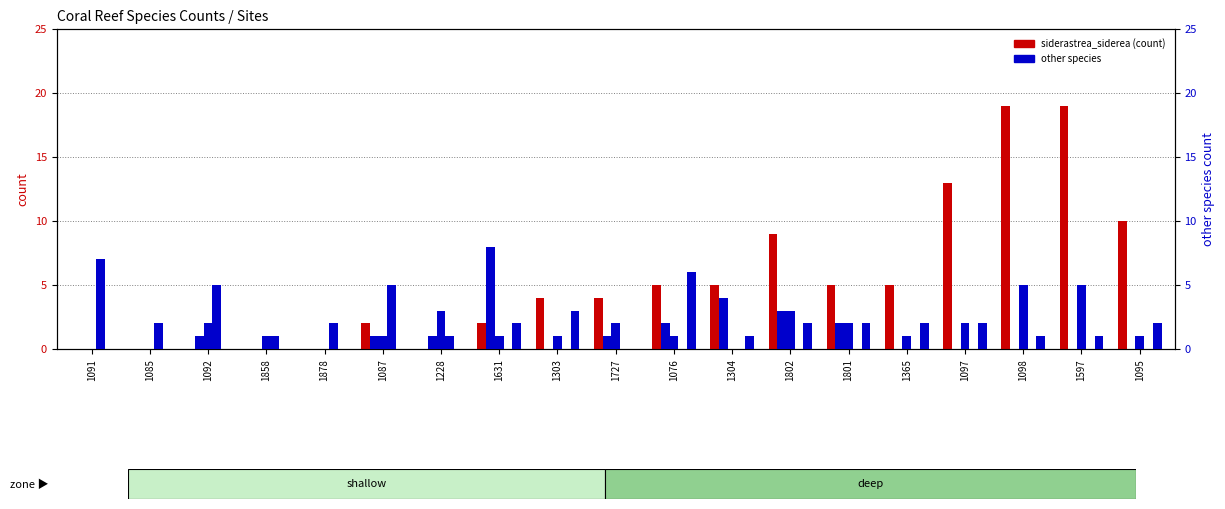

Is it true that stephanocoenia_intersepta equals 2 at 1801?

True